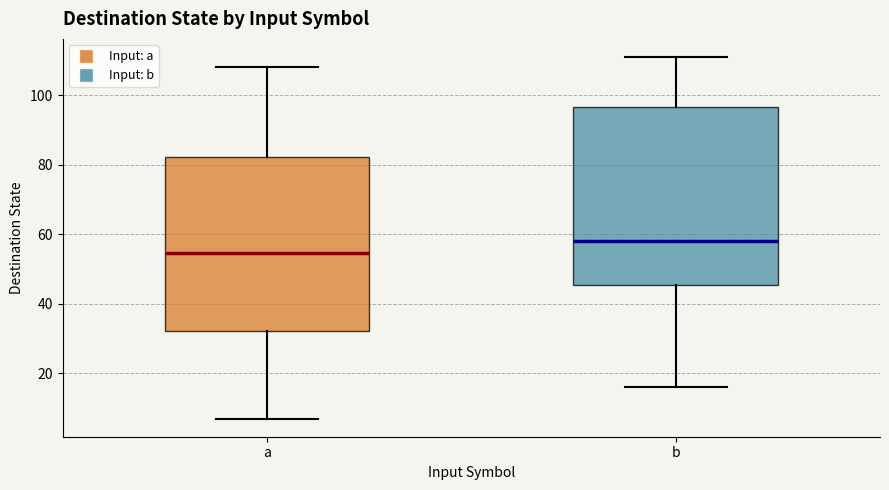

Reading left to right, transcribe this box plot: for each box, give where its median line is, the range the box spans, and where its two whiskers end, as read against the y-axis. The values are not printed on the chart, so give them approximately, as read against the axis.

a: median 54, box 32 to 82, whiskers 8 to 108
b: median 58, box 46 to 96, whiskers 16 to 112